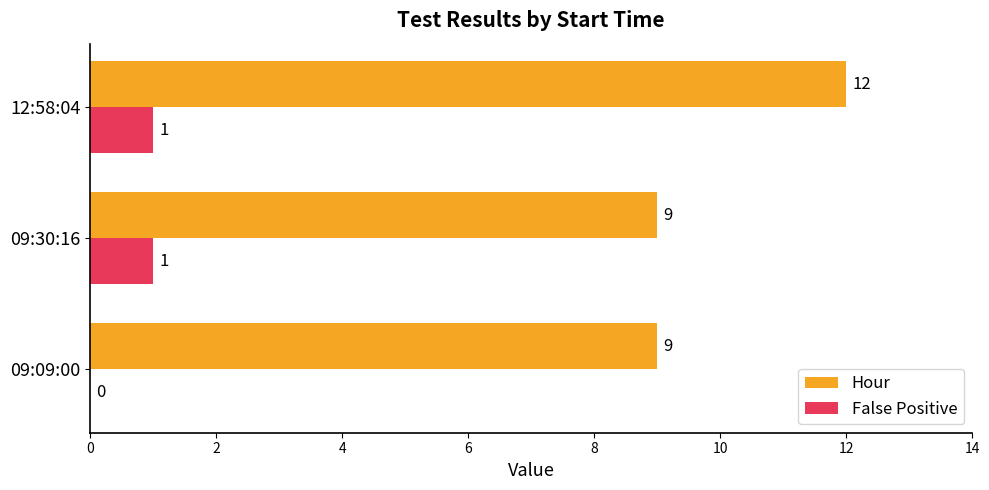

Which series changed the most between 09:09:00 and 12:58:04?

Hour